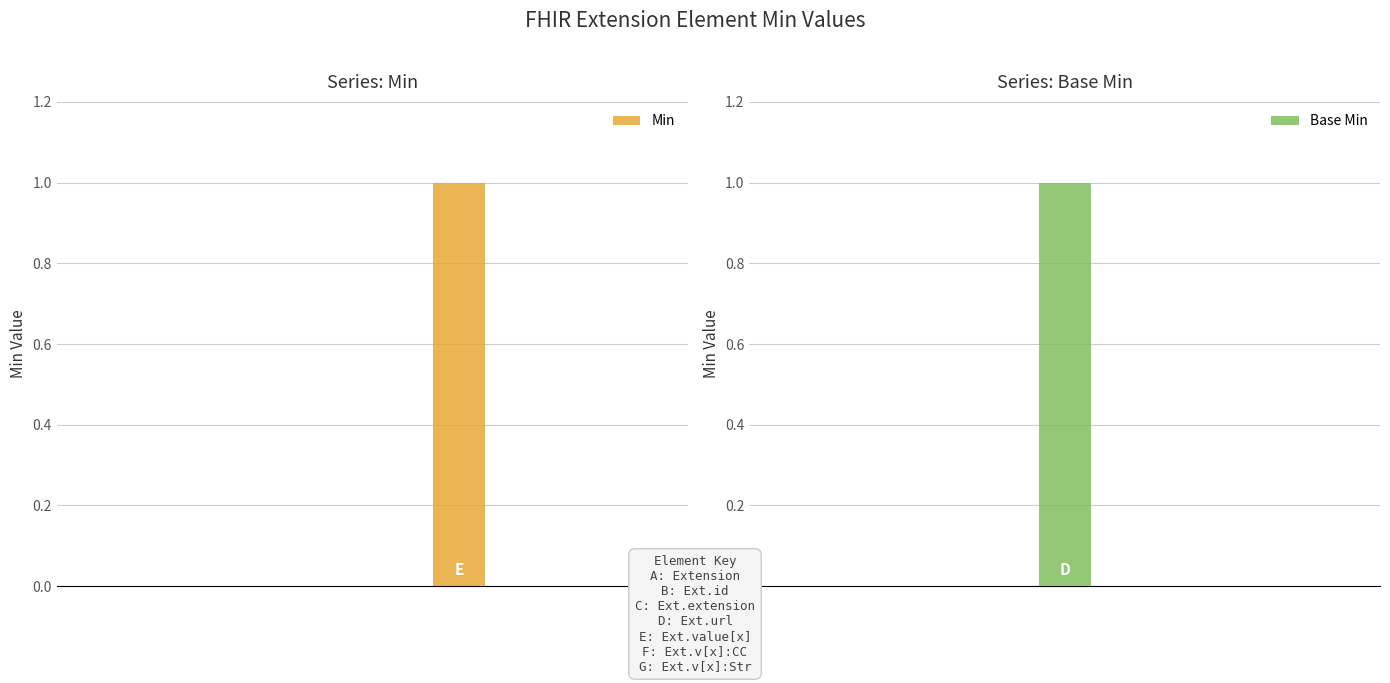

The Min series shows -1 at A. True or false?

False